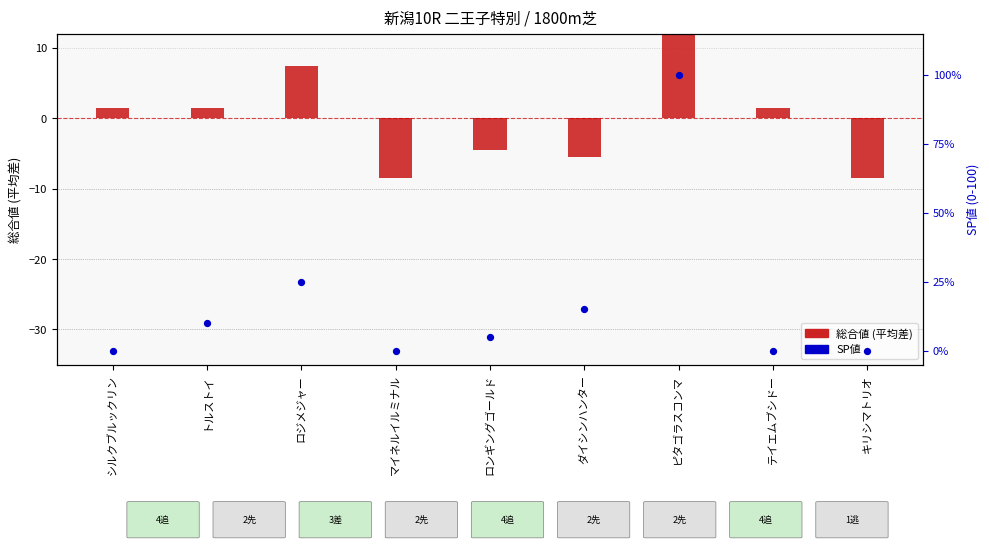

Which series contains the highest Y value?

SP値